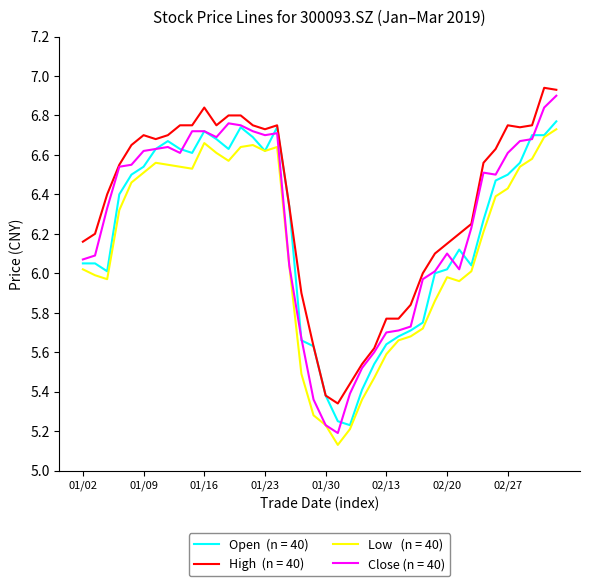

Does the chart have visible grid lines?

No